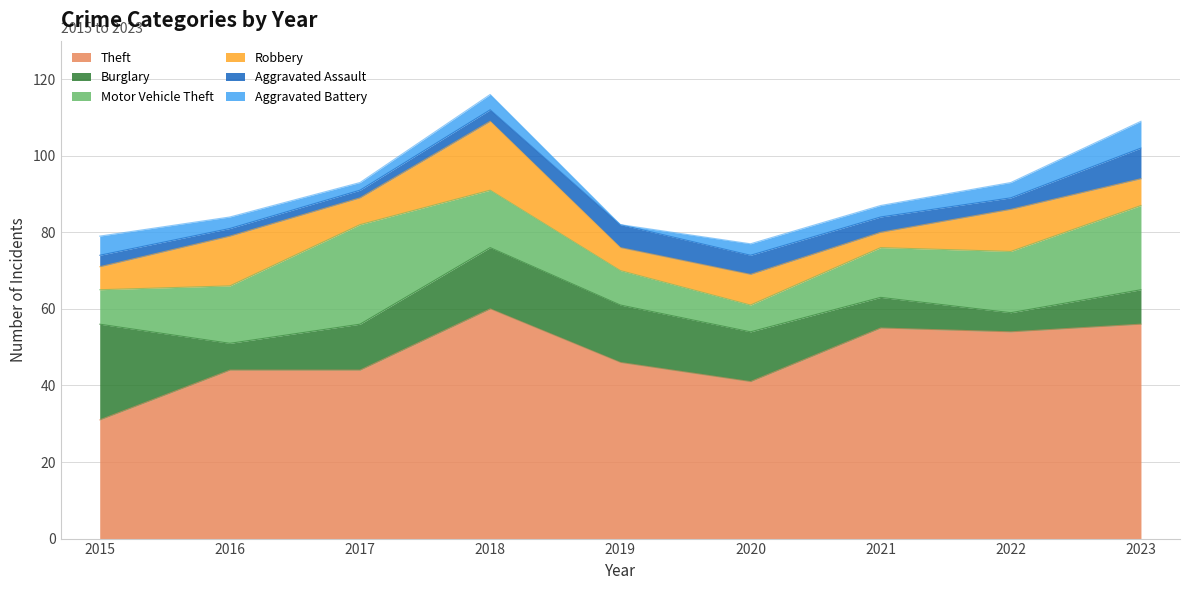

How many data points in Aggravated Assault are less than 3?

2